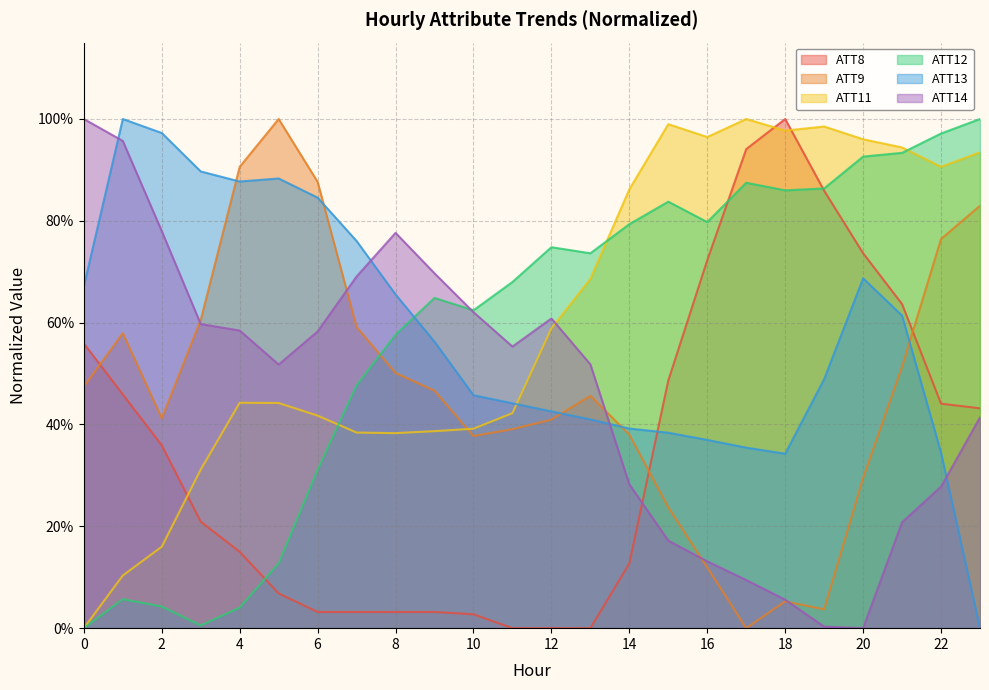

How many positive values does the ATT14 series have?

23